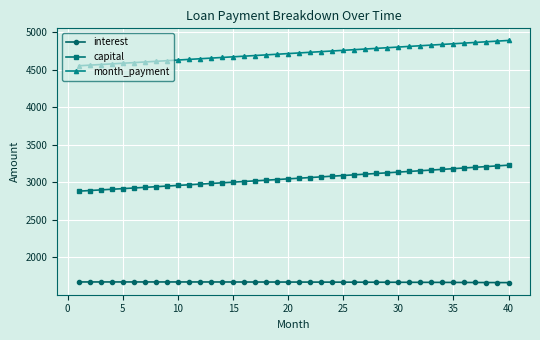

At how many categories does at least one series exceed 3752?

40